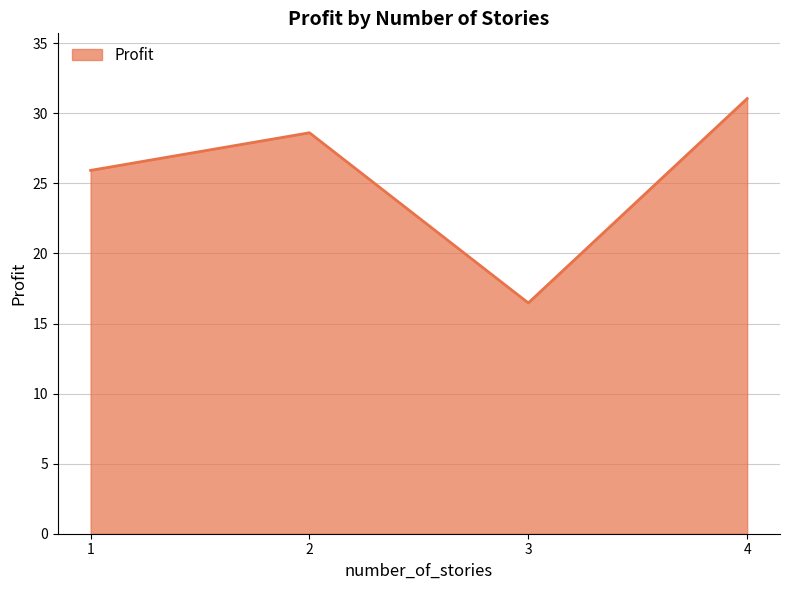

What is the minimum value shown in the chart?

16.5